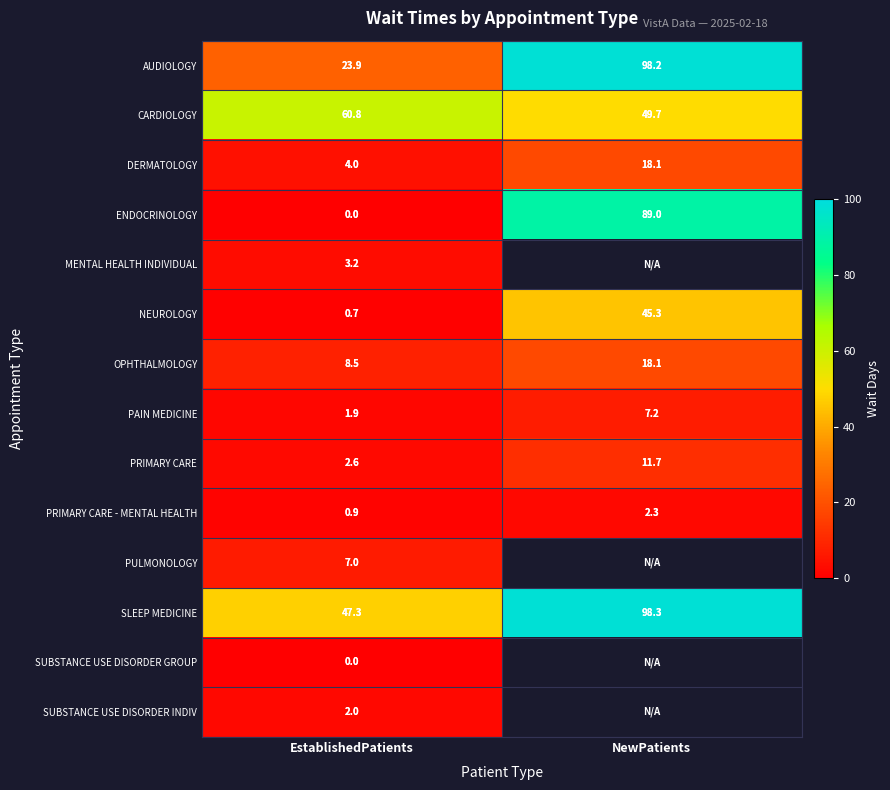

At how many categories does at least one series exceed 45?

2